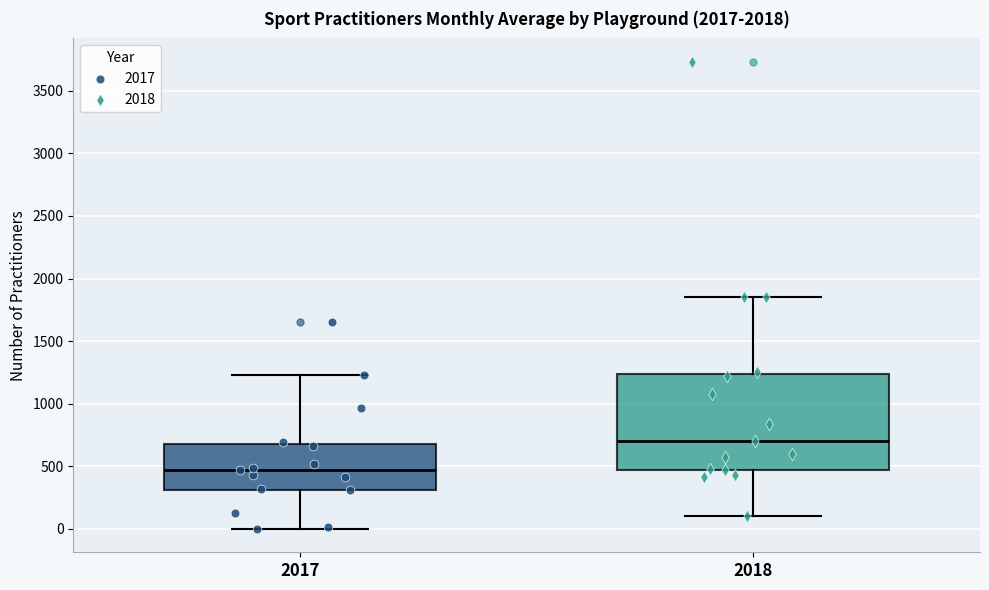

Comparing the boxes themselves (not the whiskers), which one is the tallest?

2018